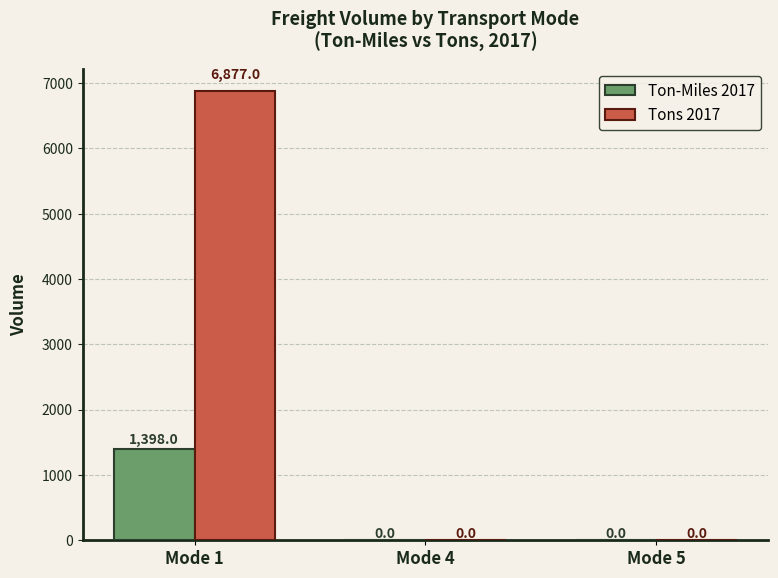

What is the maximum value shown in the chart?

6877.0